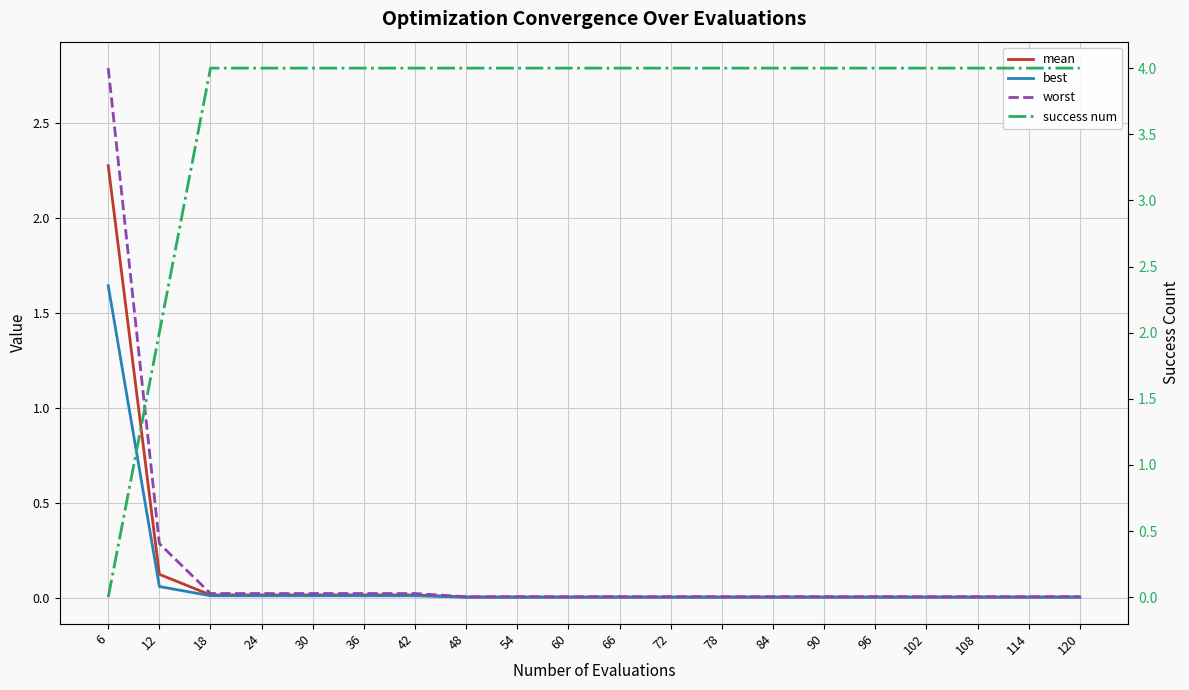

True or false: worst has more than 0 interior local peaks.

False